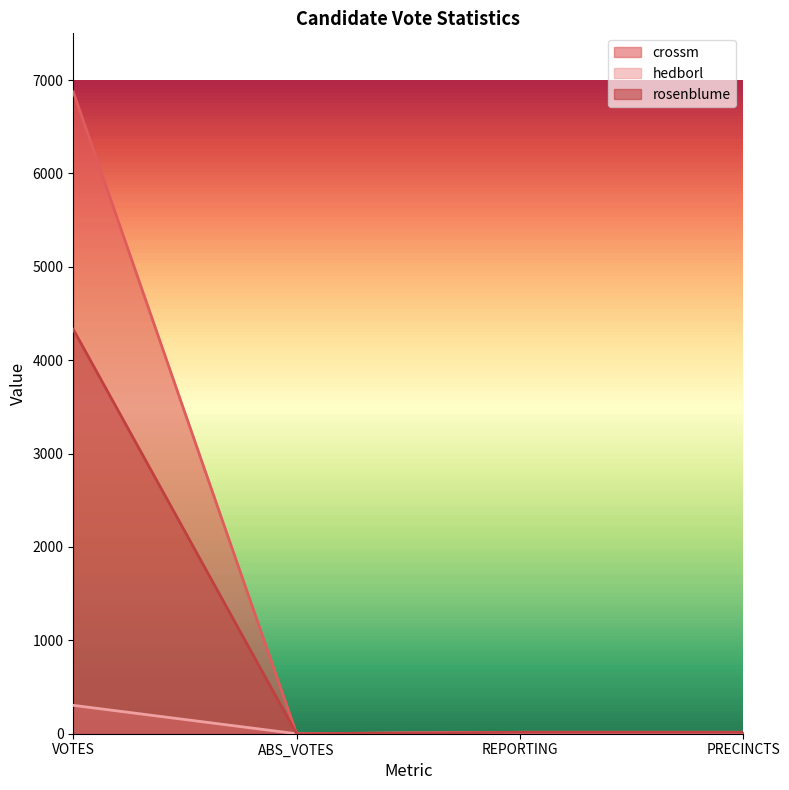

Does the chart have visible grid lines?

No